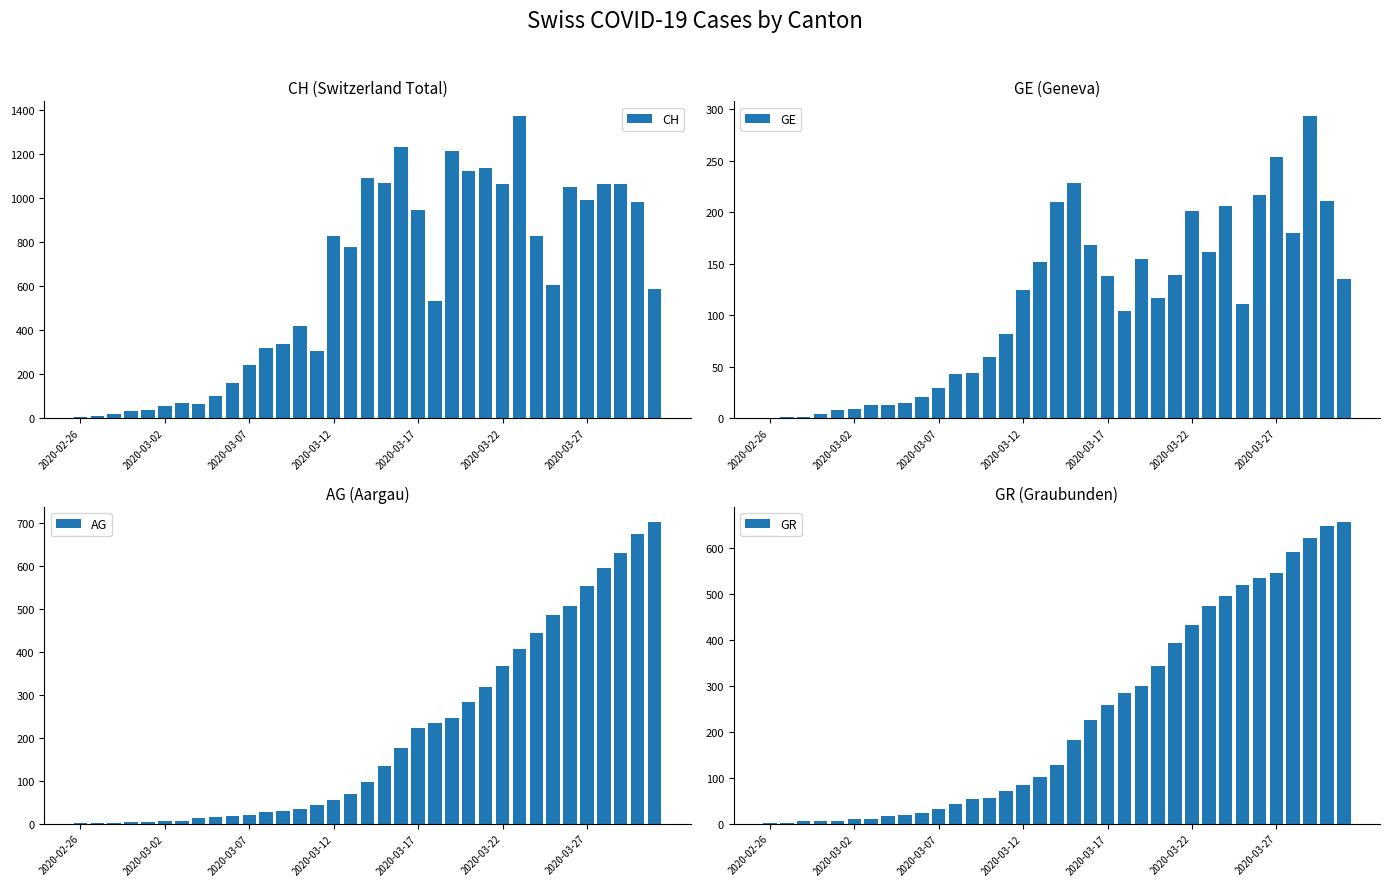

True or false: CH has a value of 1136 at 24.

True